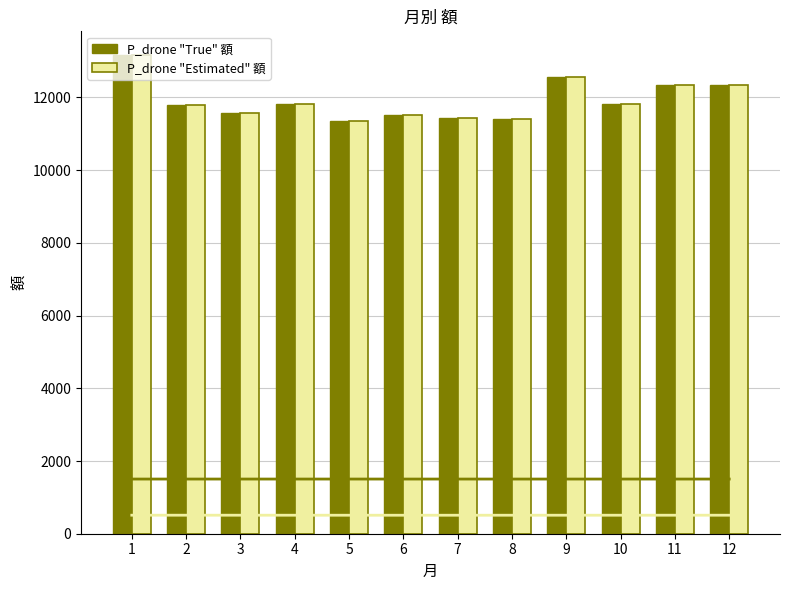

Is the value of P_drone "True" 額 at 10 greater than the value of P_drone "Estimated" 額 at 6?

Yes